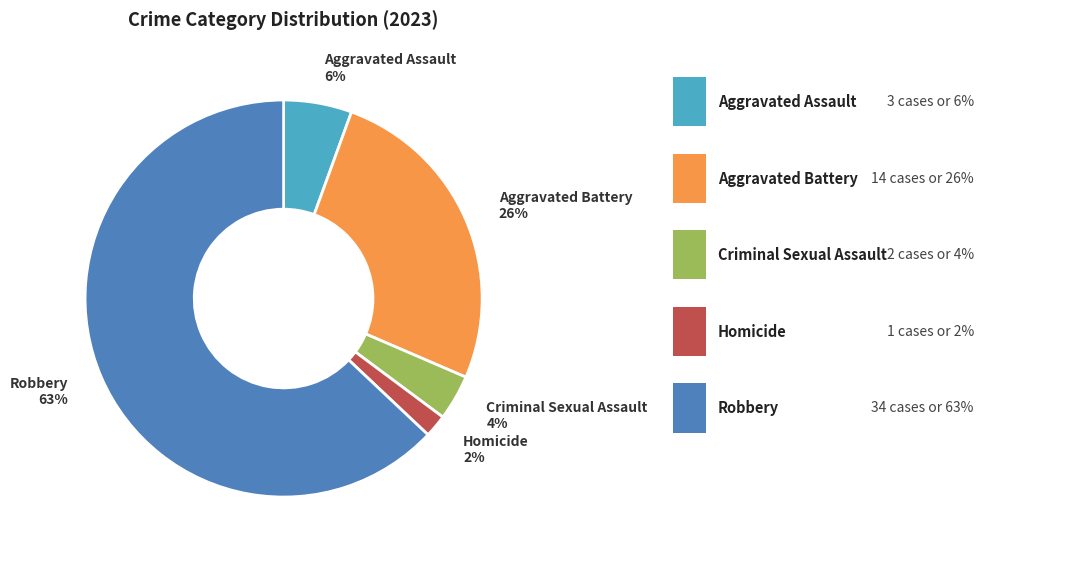

To the nearest percent, what is the average slice percentage?

20%